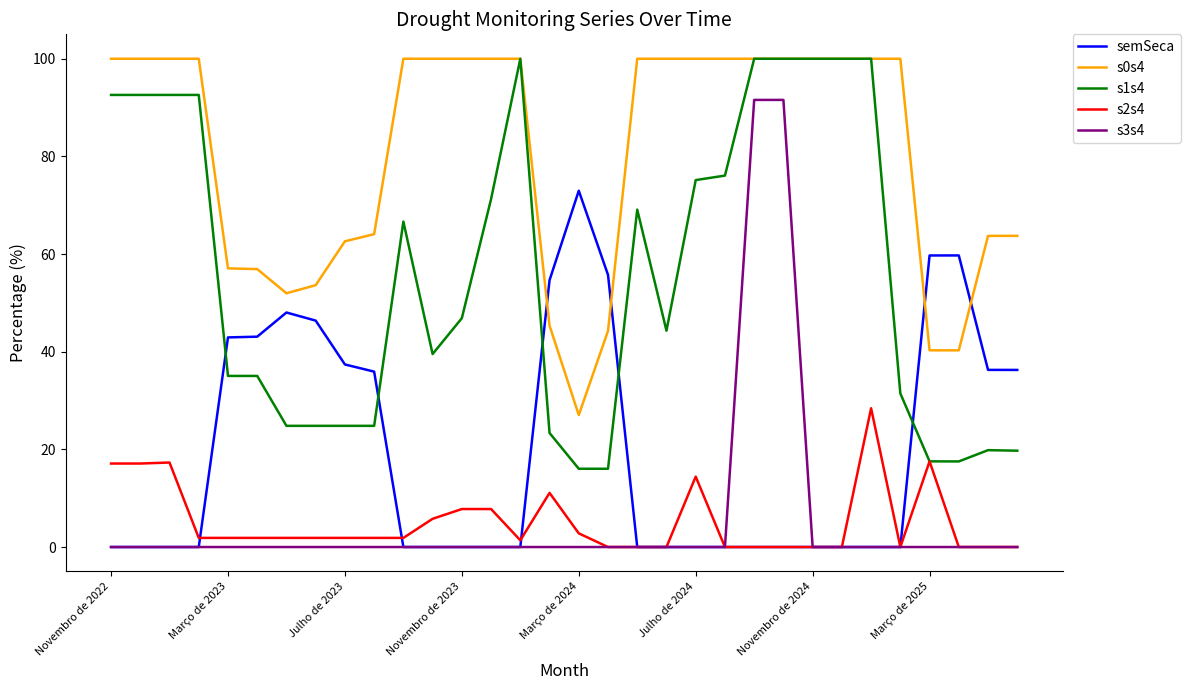

What is the maximum value for s0s4?

100.0